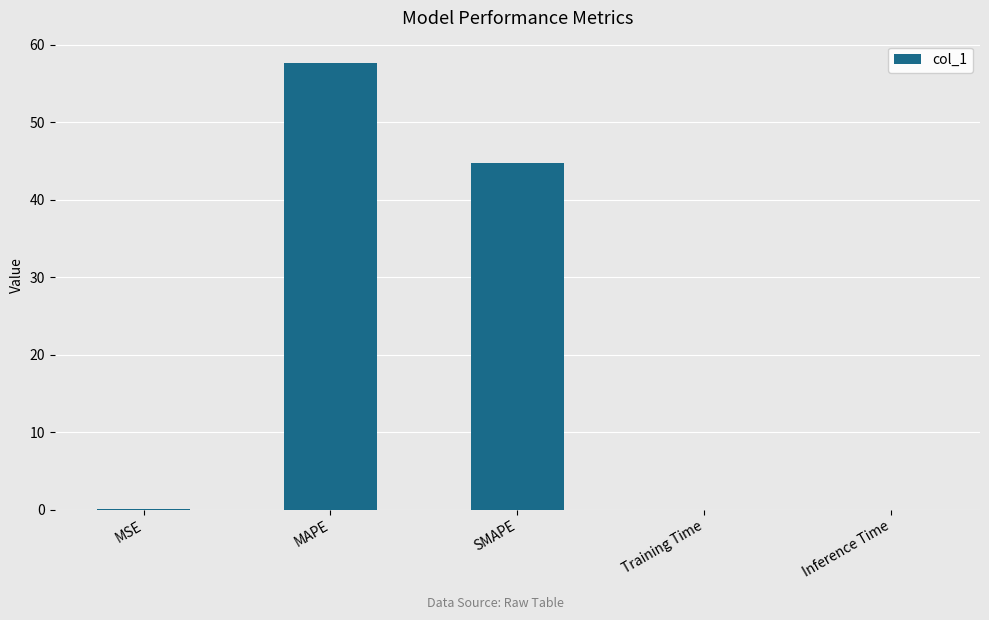

True or false: the data shows 38.0 at MAPE.

False